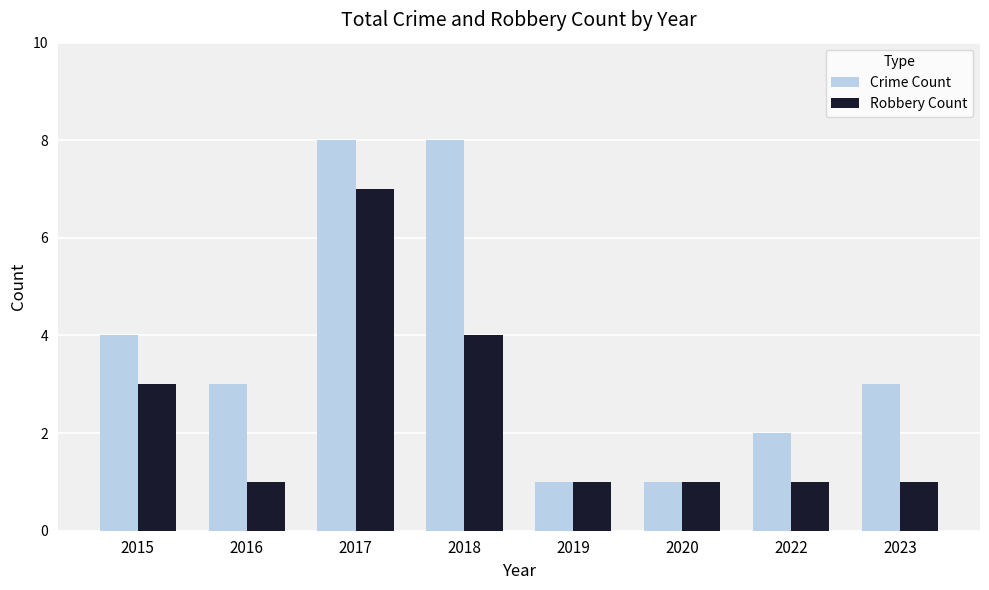

Reading left to right, transcribe all the data shown in this chart.

Crime Count: 2015=4	2016=3	2017=8	2018=8	2019=1	2020=1	2022=2	2023=3
Robbery Count: 2015=3	2016=1	2017=7	2018=4	2019=1	2020=1	2022=1	2023=1